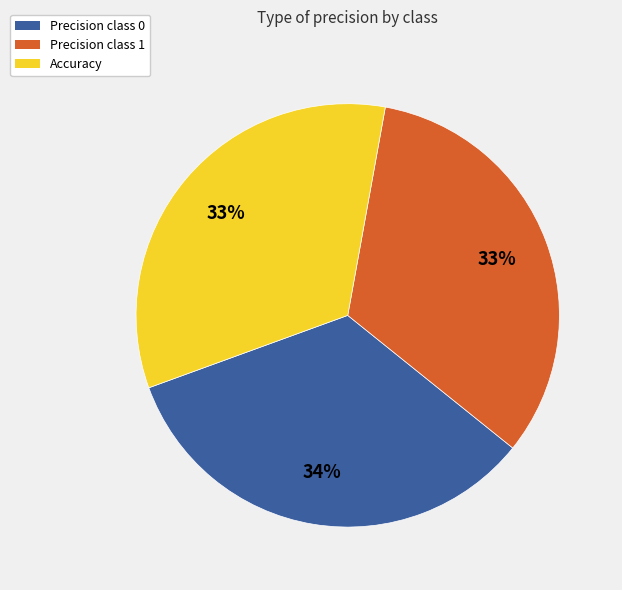

Is there any slice that represents more than half of the pie?

No